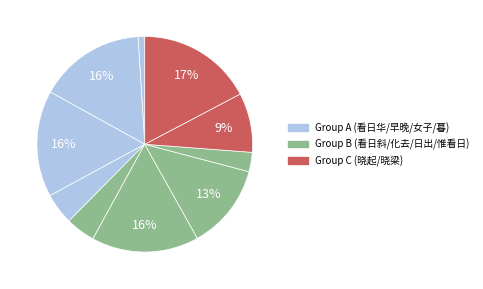

Count the number of slices in the pie.

10